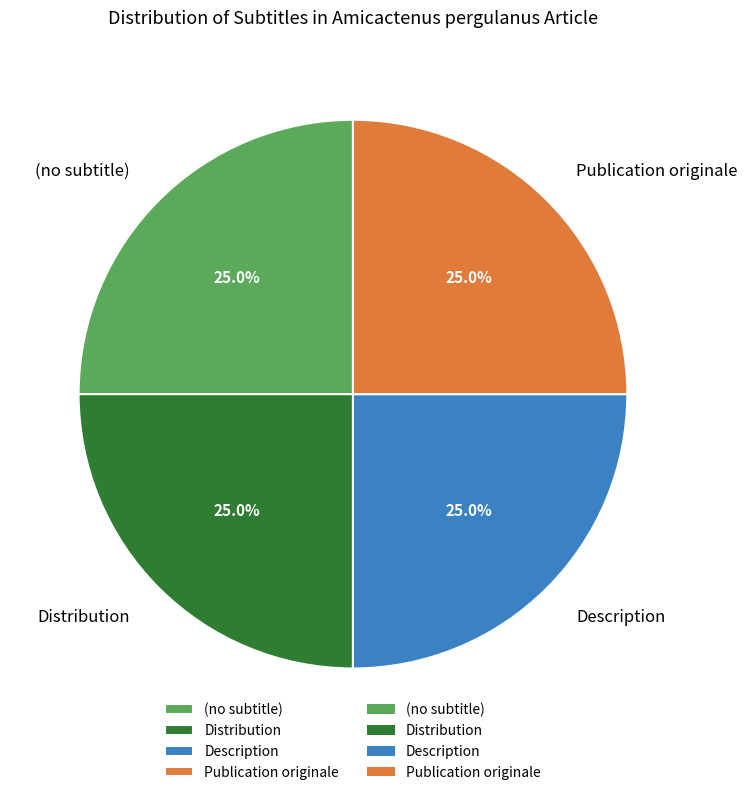

The (no subtitle) slice represents 9% of the pie. True or false?

False